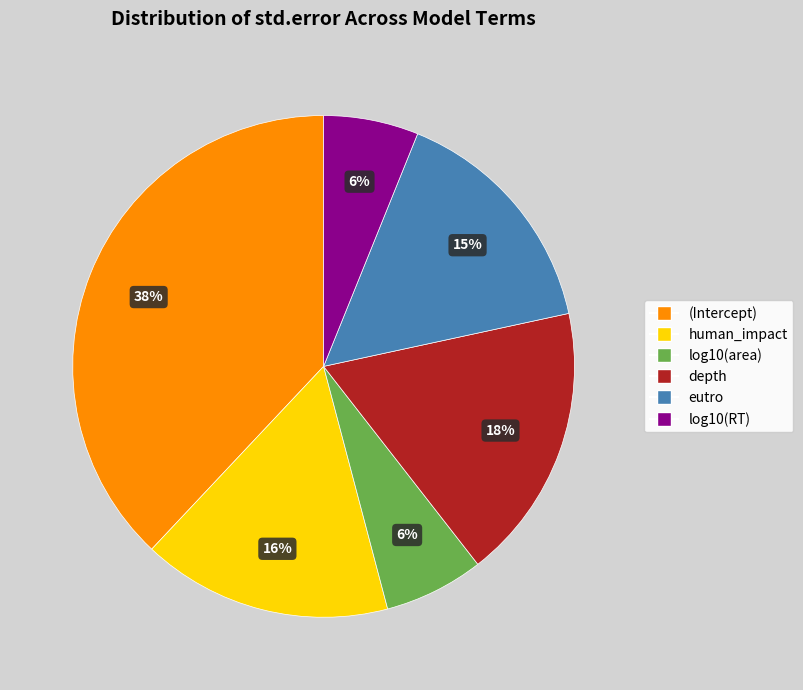

To the nearest percent, what is the average slice percentage?

17%